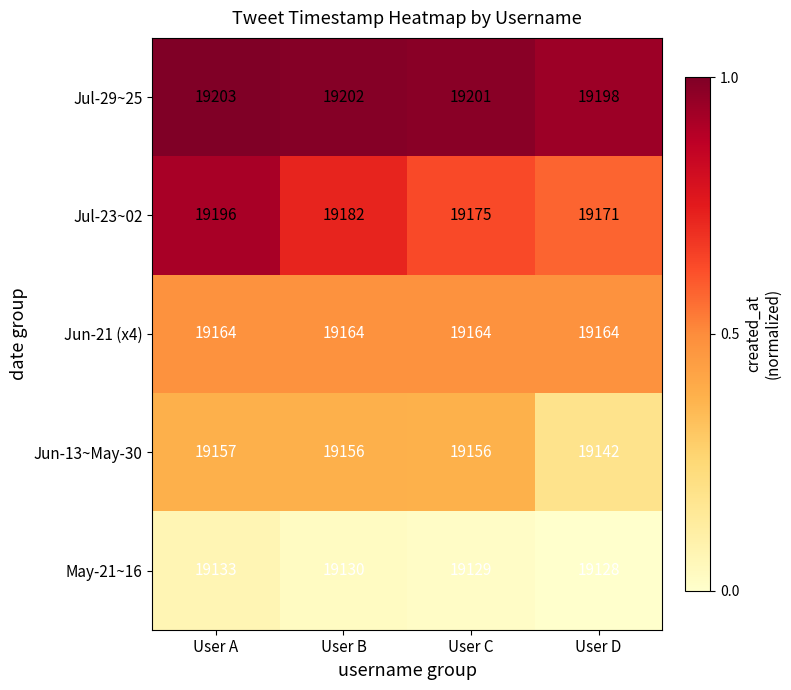

True or false: May-21~16 has a value of 33023 at User D.

False